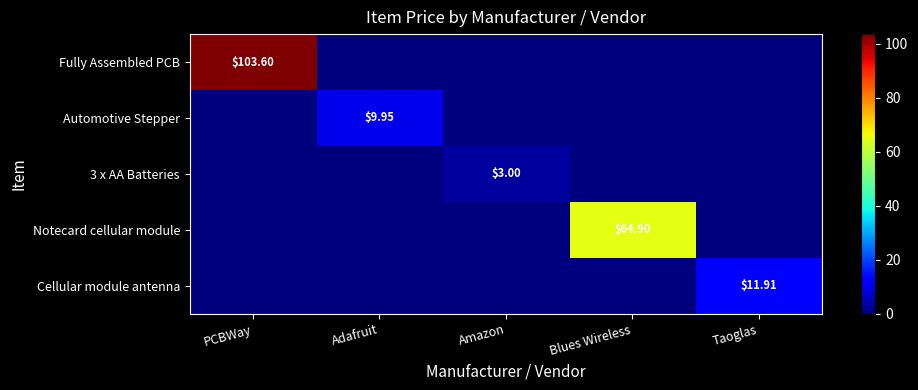

How many data points does each series have?

5